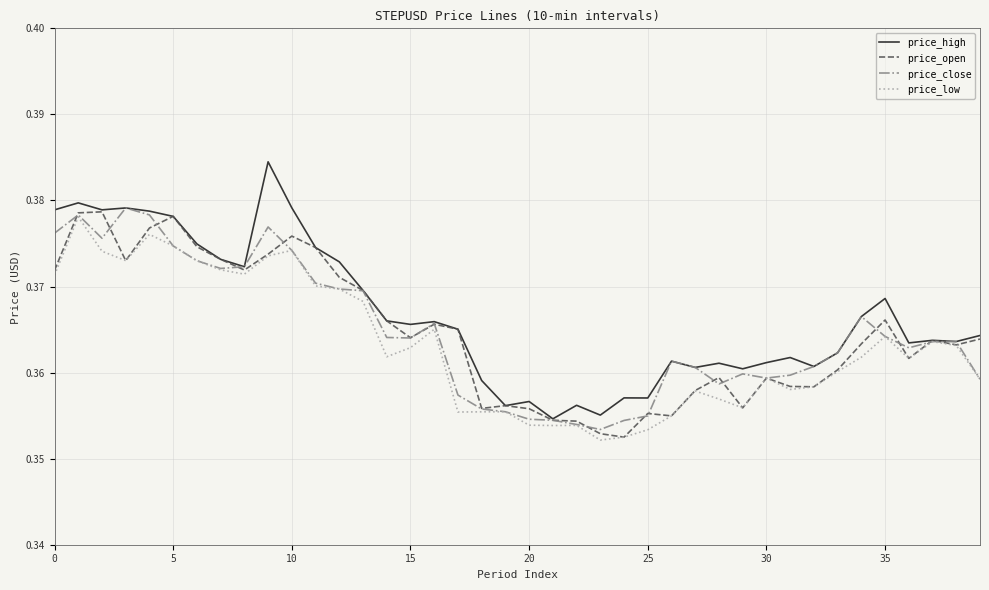

What are all the series names shown in the legend?

price_high, price_open, price_close, price_low